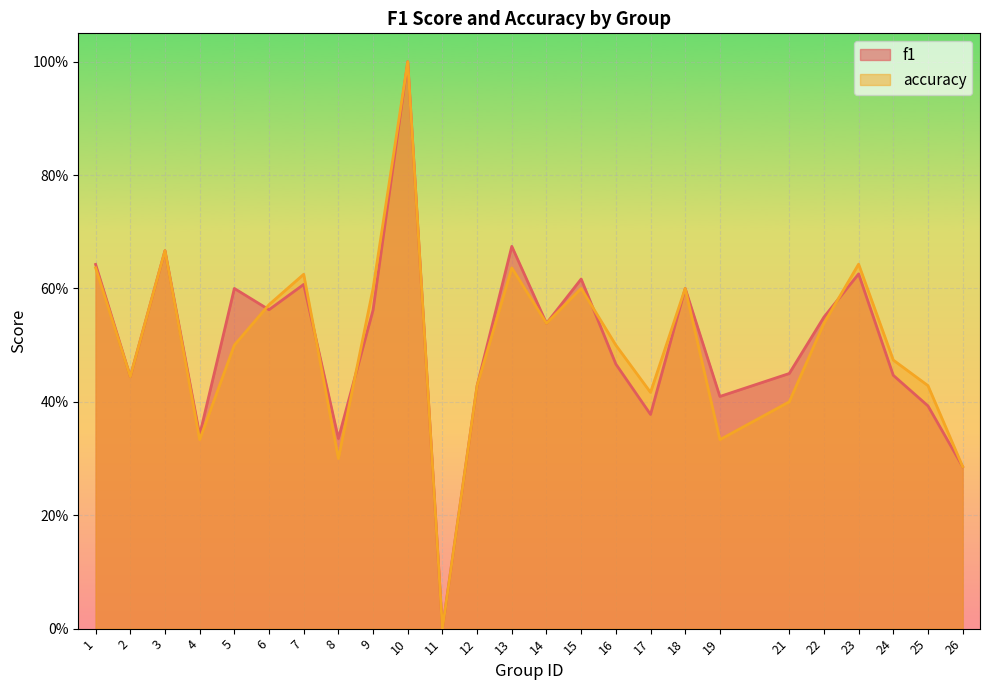

Reading left to right, what are all the values shown in this chart?

f1: 0.6	0.4	0.7	0.3	0.6	0.6	0.6	0.3	0.6	1.0	0.0	0.4	0.7	0.5	0.6	0.5	0.4	0.6	0.4	0.5	0.5	0.6	0.4	0.4	0.3
accuracy: 0.6	0.4	0.7	0.3	0.5	0.6	0.6	0.3	0.6	1.0	0.0	0.4	0.6	0.5	0.6	0.5	0.4	0.6	0.3	0.4	0.5	0.6	0.5	0.4	0.3